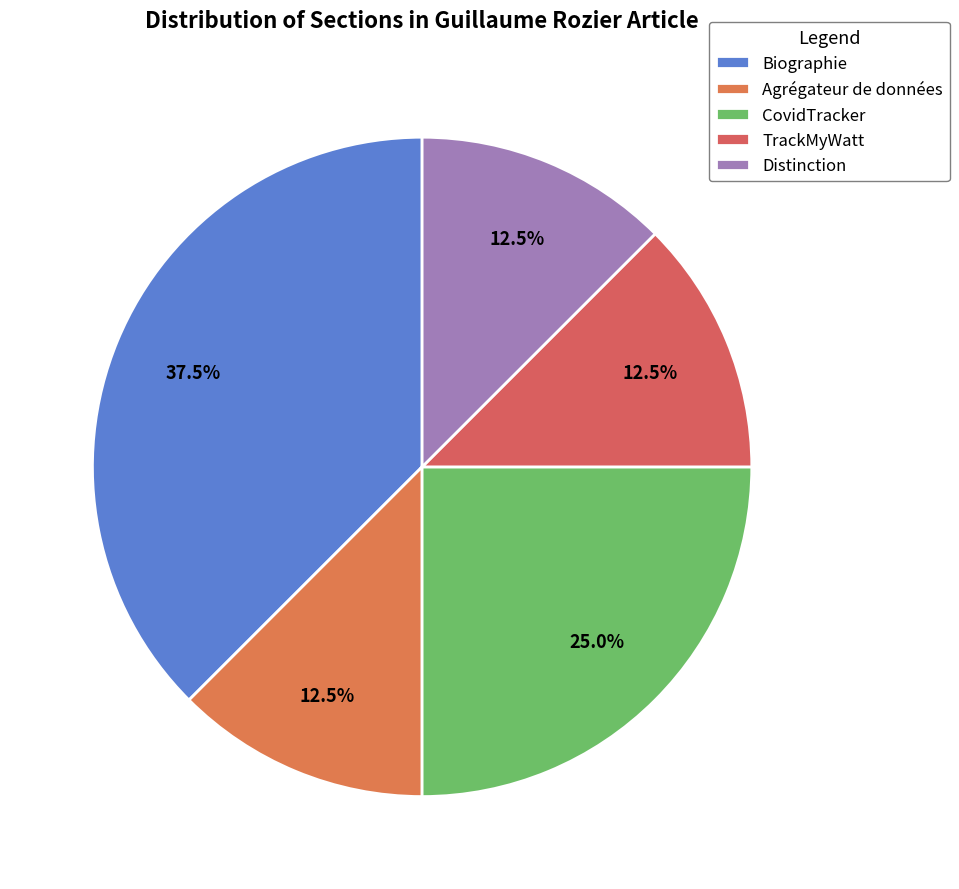

What is the change in value from Biographie to CovidTracker?

-1